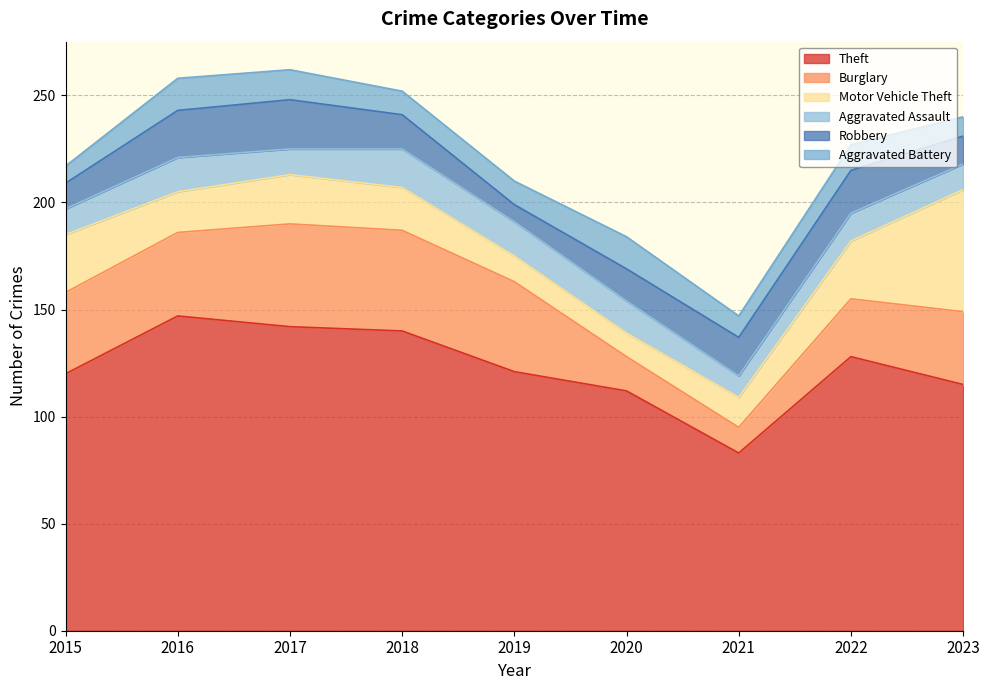

The Aggravated Assault series shows 16 at 2019. True or false?

True